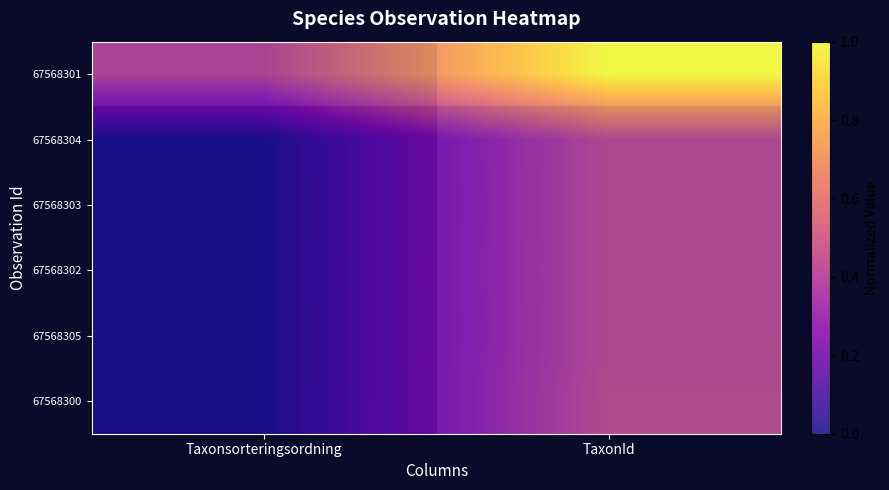

How many data points does each series have?

2